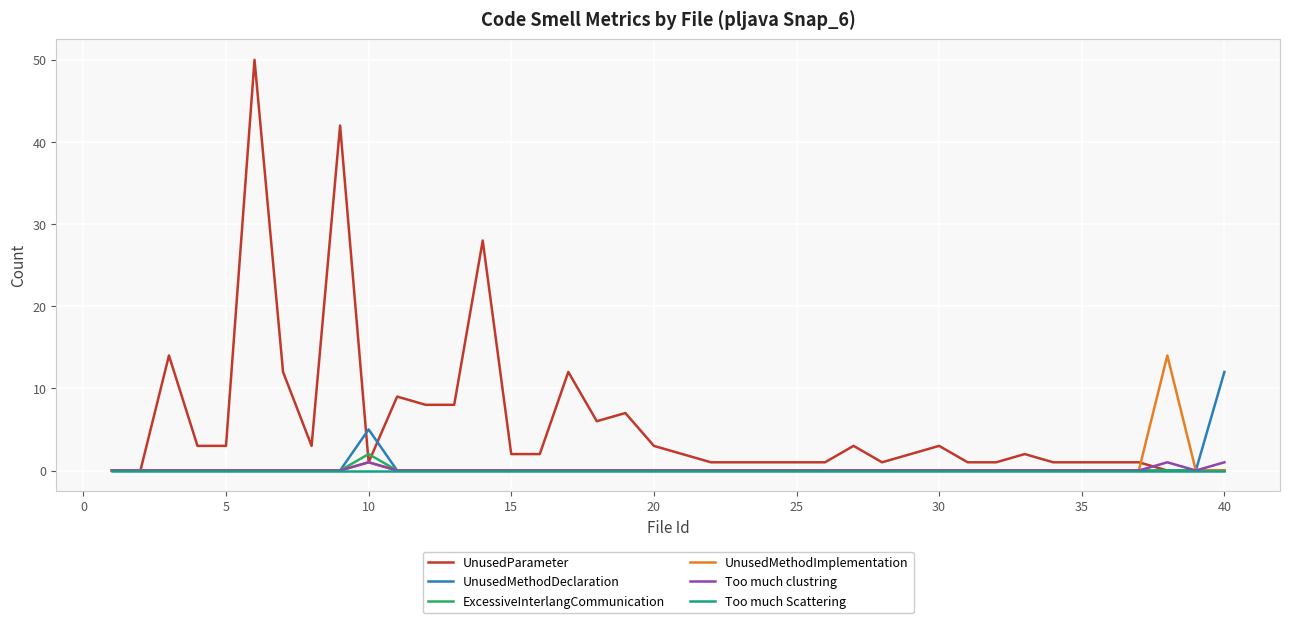

Is this an area chart (filled region under the line)?

No